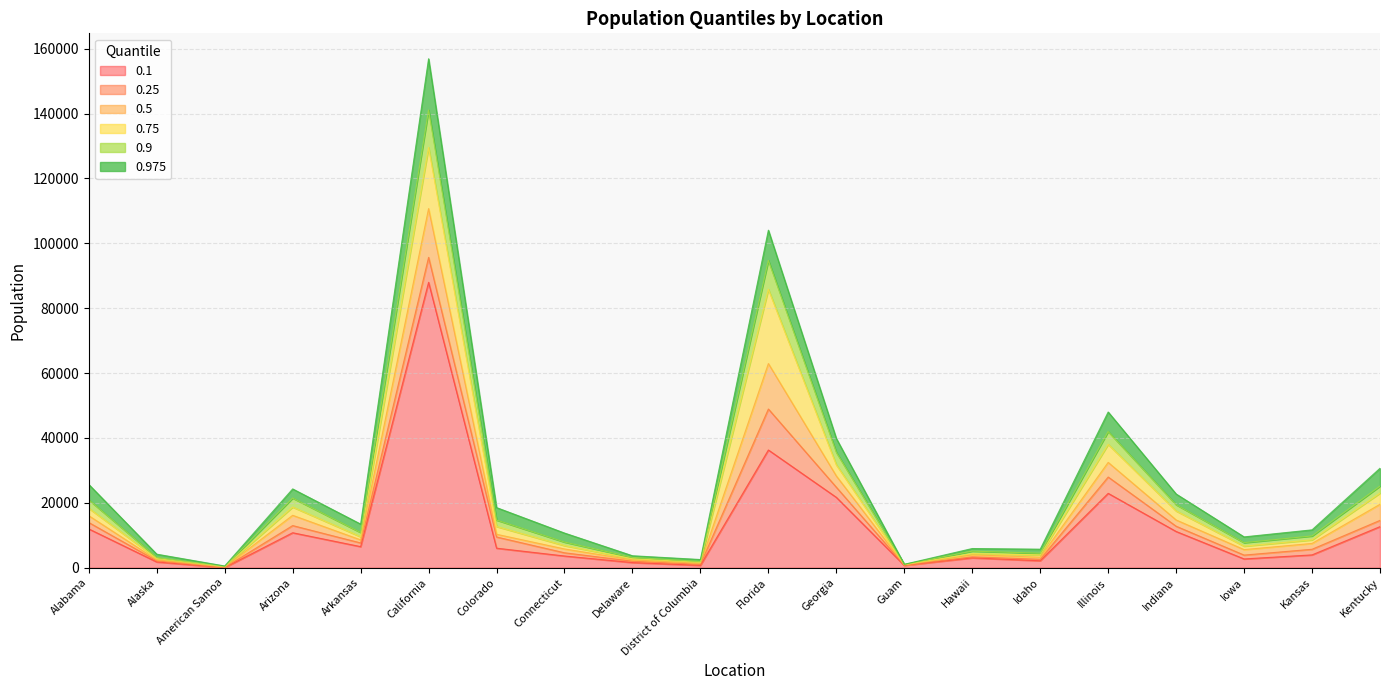

Reading right to left, what are all the values shown in this chart?

0.1: Kentucky=12673	Kansas=3956	Iowa=2708	Indiana=11172	Illinois=22926	Idaho=2148	Hawaii=3043	Guam=721	Georgia=21693	Florida=36291	District of Columbia=738	Delaware=1589	Connecticut=3615	Colorado=6026	California=87979	Arkansas=6503	Arizona=10785	American Samoa=42	Alaska=1783	Alabama=11960
0.25: Kentucky=14596	Kansas=5691	Iowa=3896	Indiana=12791	Illinois=27960	Idaho=2610	Hawaii=3352	Guam=786	Georgia=24810	Florida=48921	District of Columbia=1053	Delaware=2007	Connecticut=4607	Colorado=9478	California=95667	Arkansas=7644	Arizona=12994	American Samoa=83	Alaska=2132	Alabama=13937
0.5: Kentucky=19556	Kansas=7490	Iowa=5584	Indiana=14722	Illinois=32468	Idaho=3245	Hawaii=3973	Guam=875	Georgia=28284	Florida=62937	District of Columbia=1360	Delaware=2414	Connecticut=5784	Colorado=10310	California=110704	Arkansas=8580	Arizona=16158	American Samoa=199	Alaska=2404	Alabama=16031
0.75: Kentucky=22993	Kansas=8589	Iowa=6660	Indiana=17503	Illinois=38031	Idaho=3942	Hawaii=4338	Guam=981	Georgia=31703	Florida=85822	District of Columbia=1673	Delaware=2771	Connecticut=6825	Colorado=12709	California=129553	Arkansas=9553	Arizona=18707	American Samoa=314	Alaska=2840	Alabama=18321
0.9: Kentucky=25157	Kansas=9797	Iowa=7732	Indiana=19426	Illinois=41981	Idaho=4461	Hawaii=5117	Guam=1052	Georgia=35568	Florida=94735	District of Columbia=1924	Delaware=3185	Connecticut=7914	Colorado=14702	California=141108	Arkansas=10864	Arizona=21467	American Samoa=383	Alaska=3167	Alabama=20923
0.975: Kentucky=30661	Kansas=11673	Iowa=9505	Indiana=22727	Illinois=48002	Idaho=5716	Hawaii=5917	Guam=1053	Georgia=39835	Florida=104049	District of Columbia=2526	Delaware=3691	Connecticut=10688	Colorado=18539	California=156883	Arkansas=13454	Arizona=24291	American Samoa=534	Alaska=4177	Alabama=25666